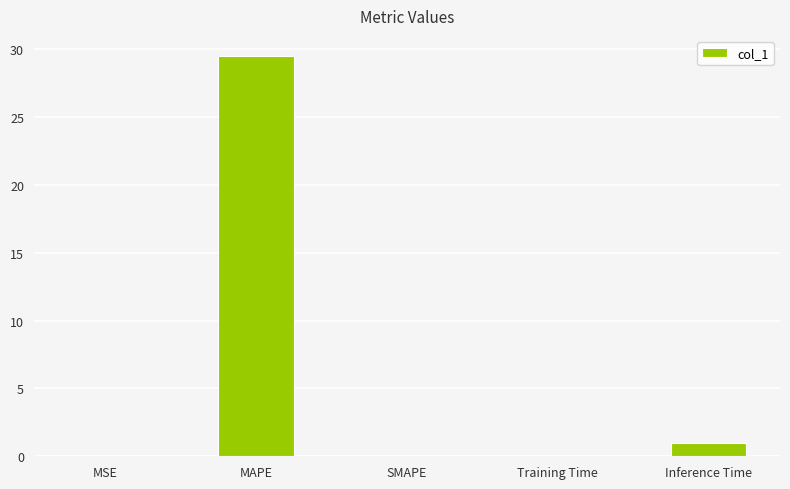

Which category has the highest value across all series?

MAPE